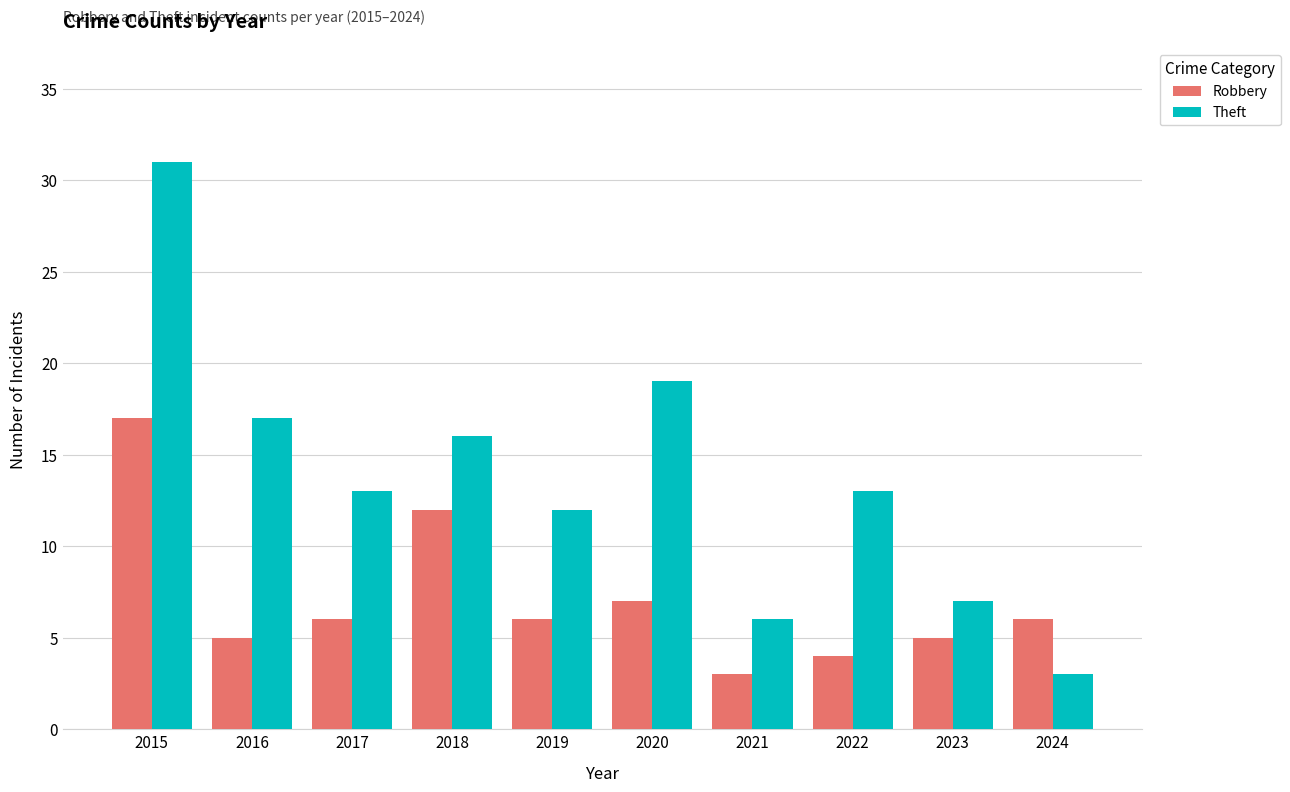

Does the chart contain stacked bars?

No